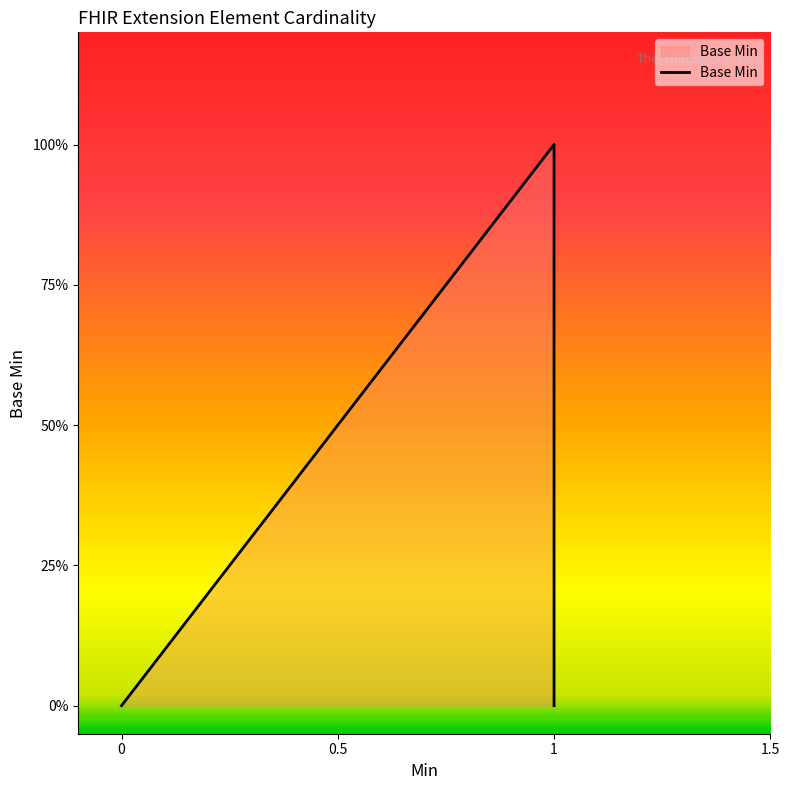

True or false: the data shows 0 at 0.

False